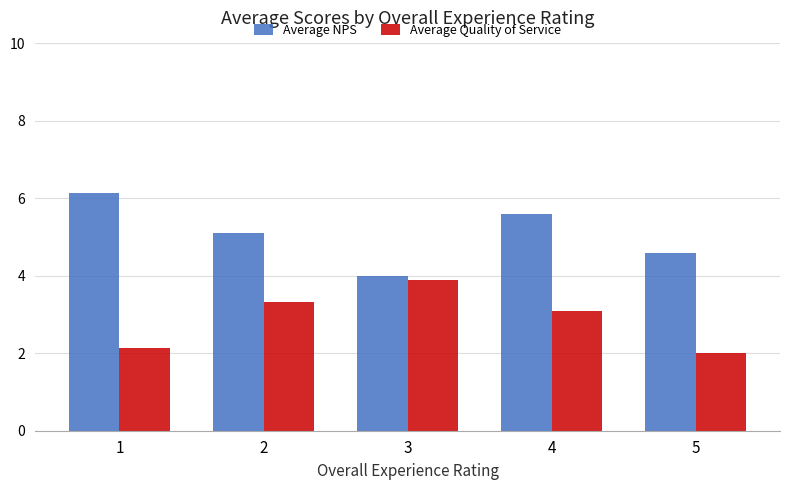

Which category has the highest value across all series?

1